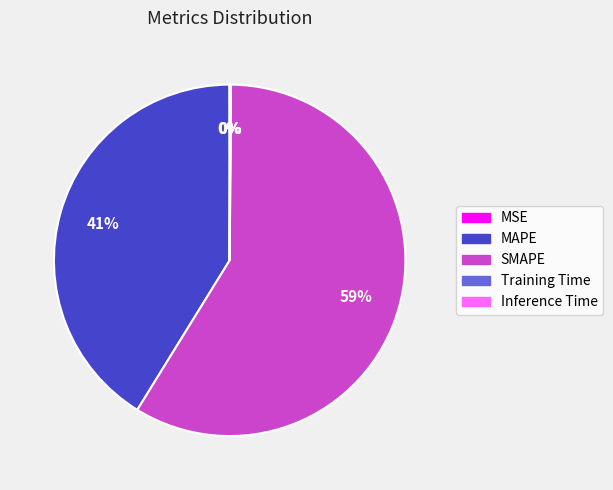

Is there a majority slice in this chart?

Yes